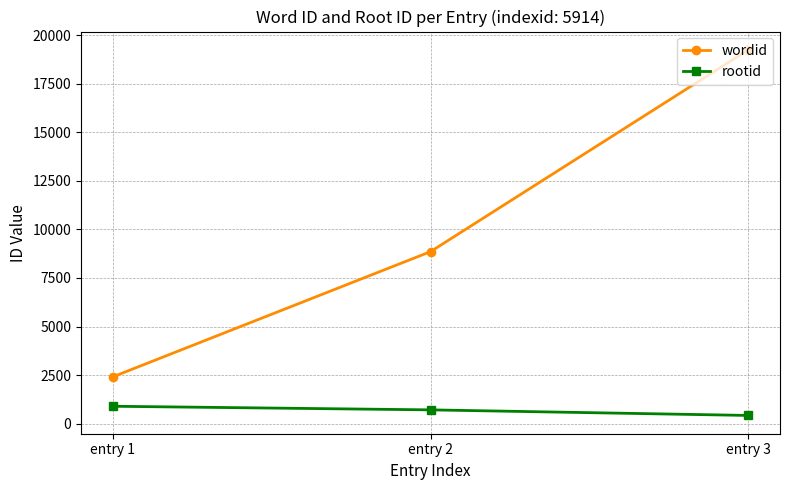

What are all the series names shown in the legend?

wordid, rootid